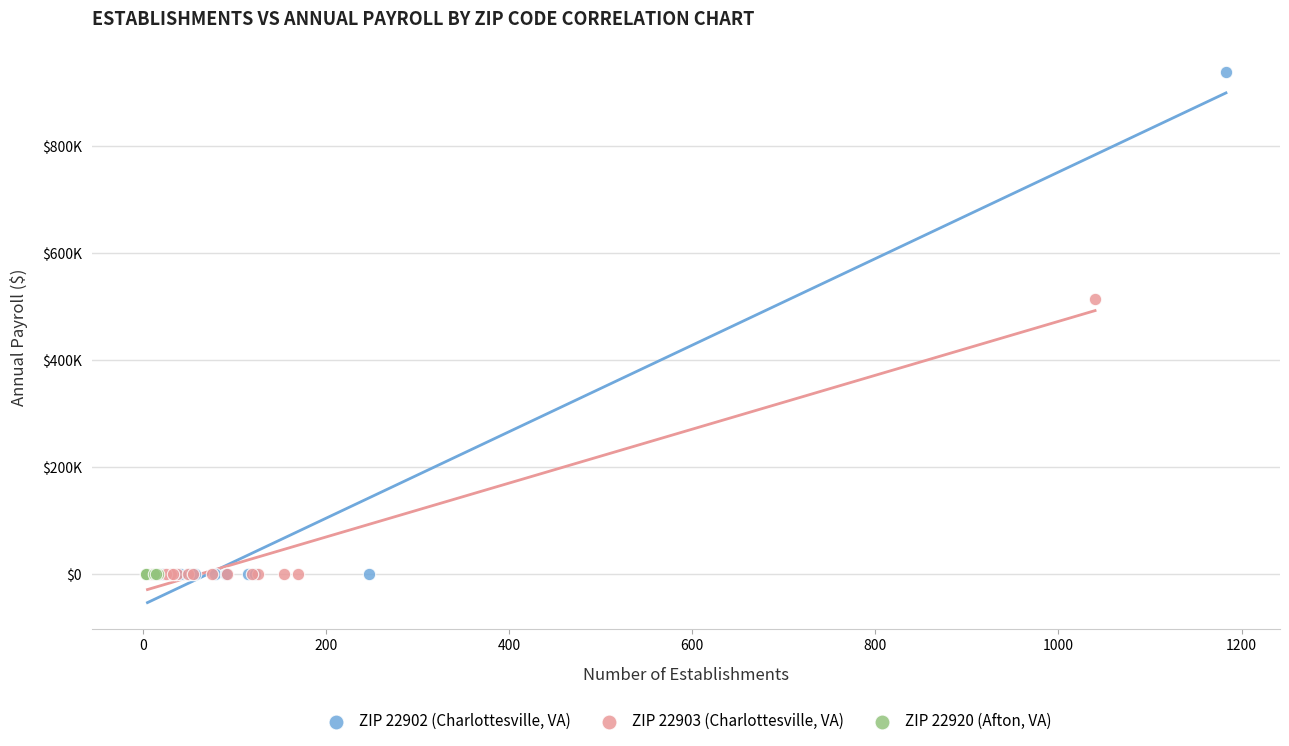

Which series contains the highest Y value?

ZIP 22902 (Charlottesville, VA)